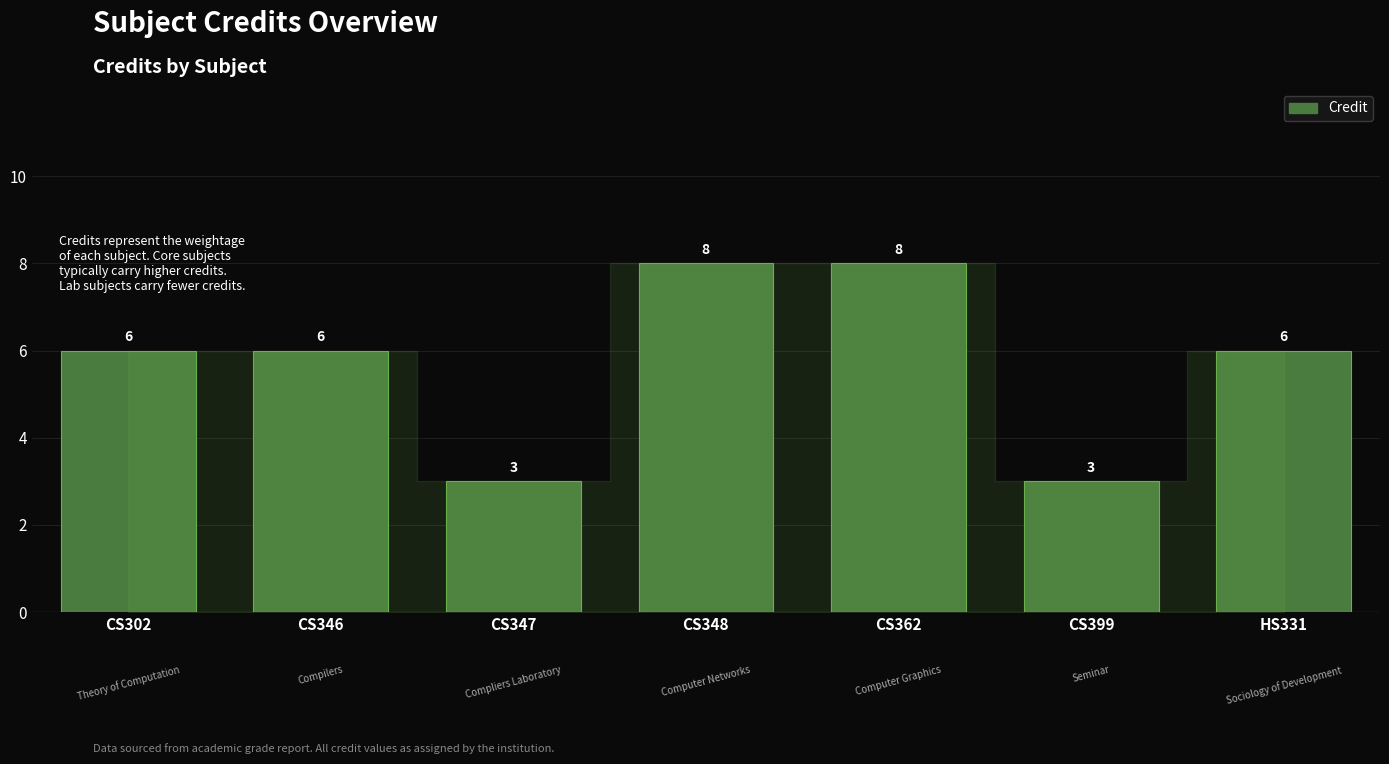

What is the average value?

6